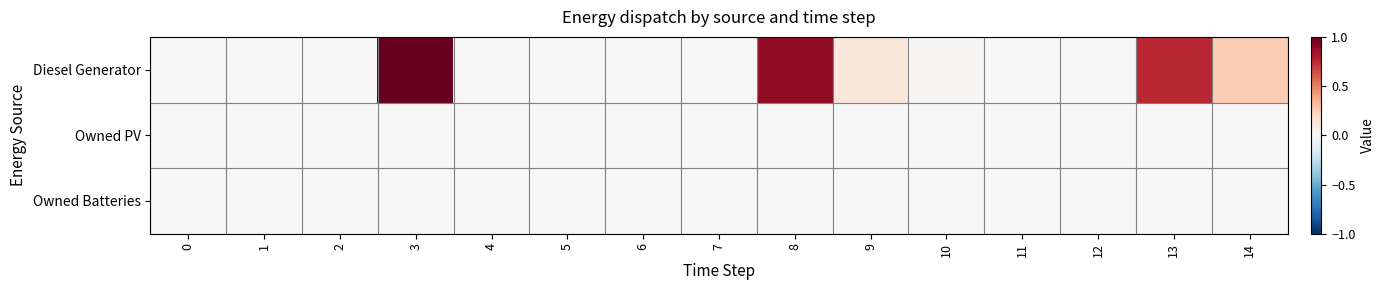

Between 2 and 5, which series saw the biggest shift?

Diesel Generator